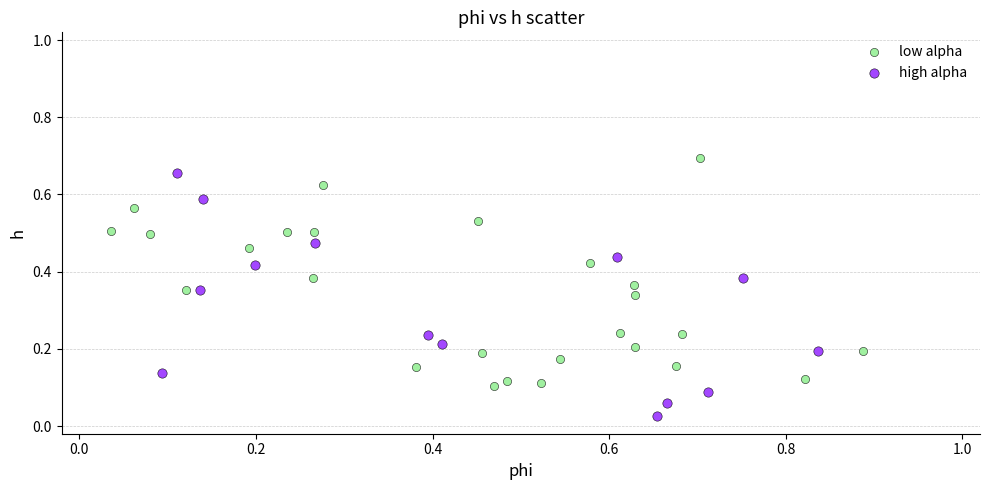

What are all the series names shown in the legend?

low alpha, high alpha